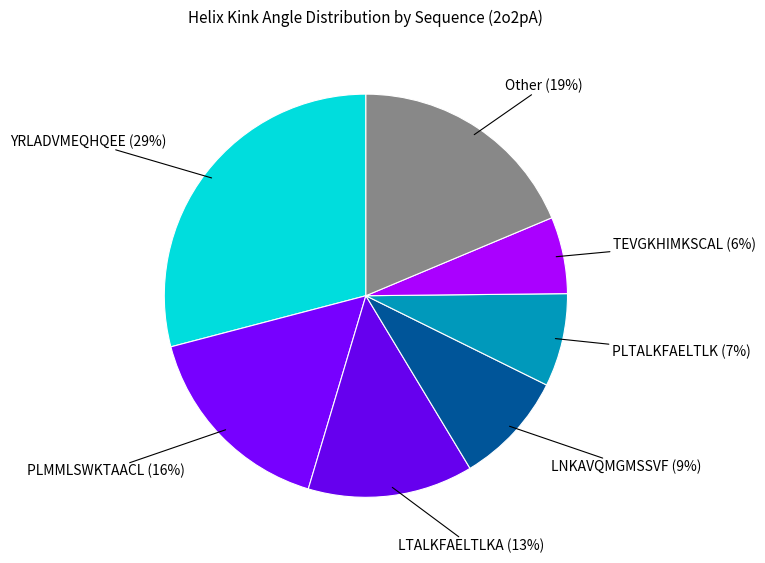

Count the number of slices in the pie.

7